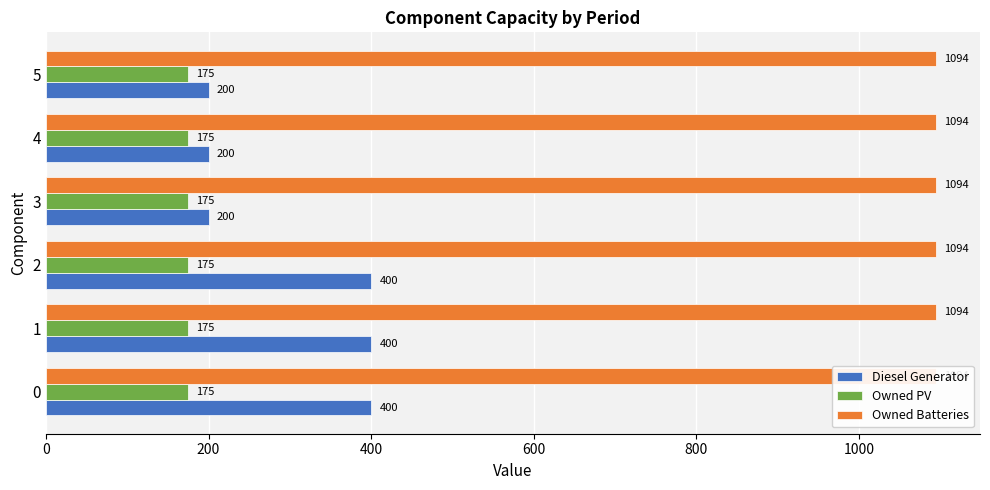

How many groups of bars are there?

6